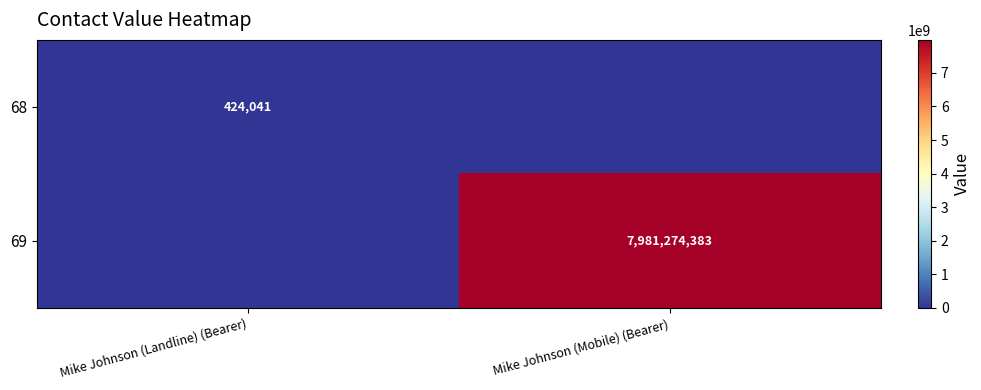

The value of 69 at Mike Johnson (Mobile) (Bearer) is 12292014238. True or false?

False